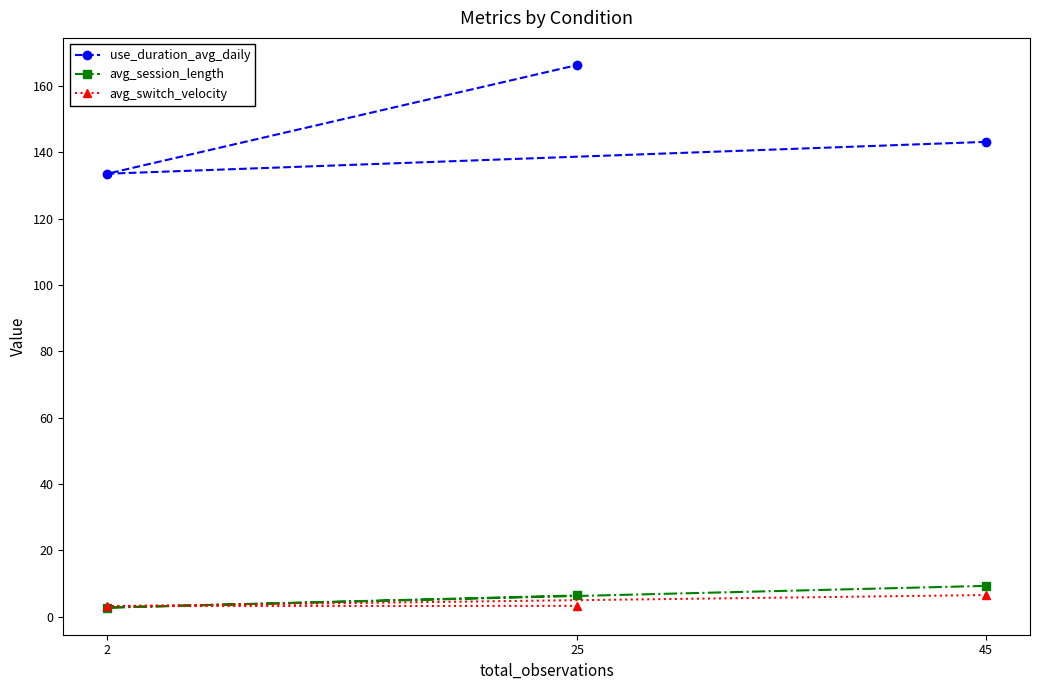

Rank the series at 25 from lowest to highest value.

avg_switch_velocity, avg_session_length, use_duration_avg_daily